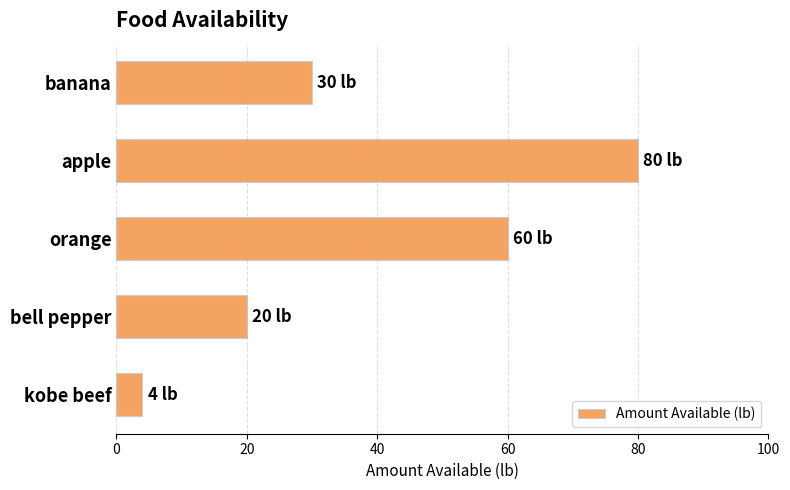

Rank the categories by value from highest to lowest.

apple, orange, banana, bell pepper, kobe beef